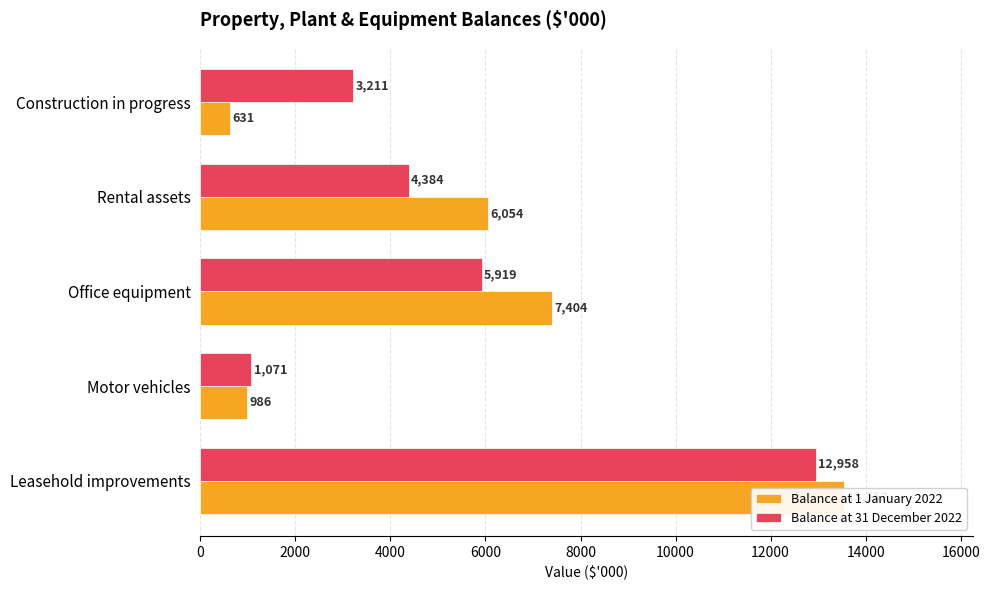

Is the value of Balance at 31 December 2022 at Motor vehicles greater than the value of Balance at 1 January 2022 at Rental assets?

No